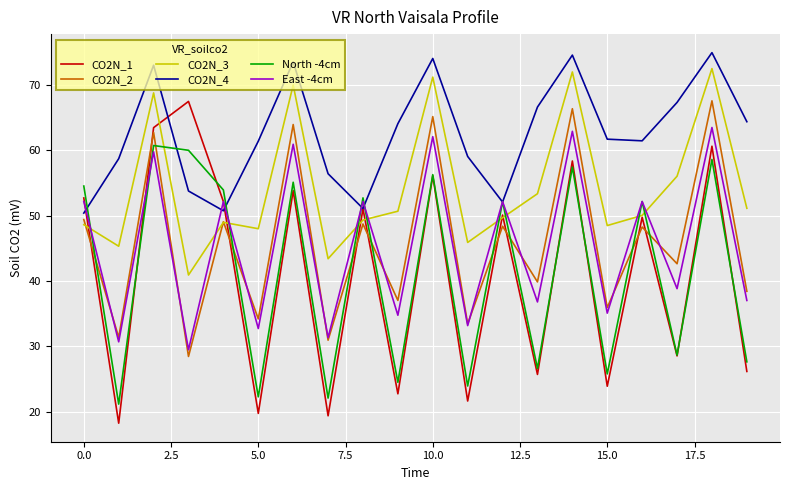

True or false: CO2N_2 and CO2N_3 cross at least once.

True